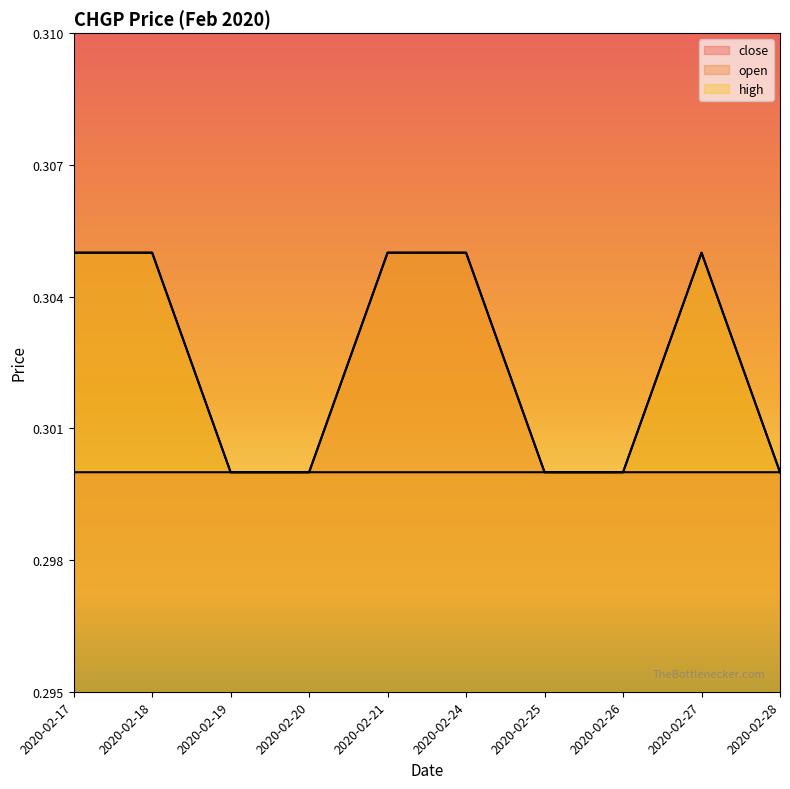

What are all the series names shown in the legend?

close, open, high